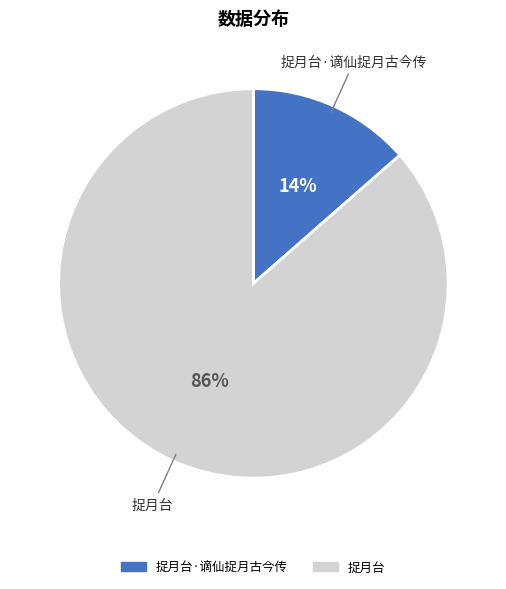

How many slices are in this pie chart?

2